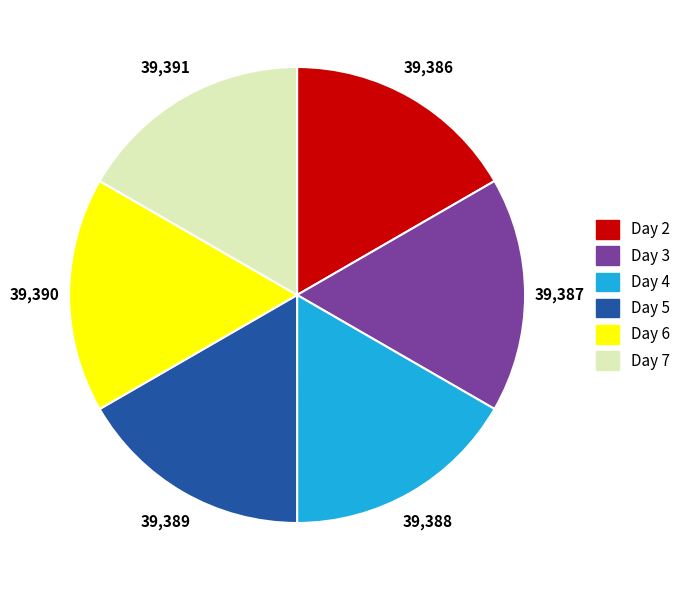

The Day 3 slice represents 3% of the pie. True or false?

False